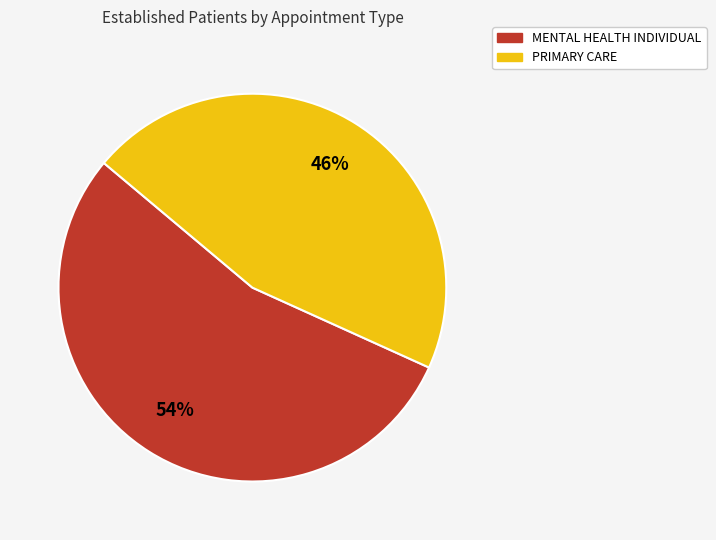

To the nearest percent, what is the average slice percentage?

50%